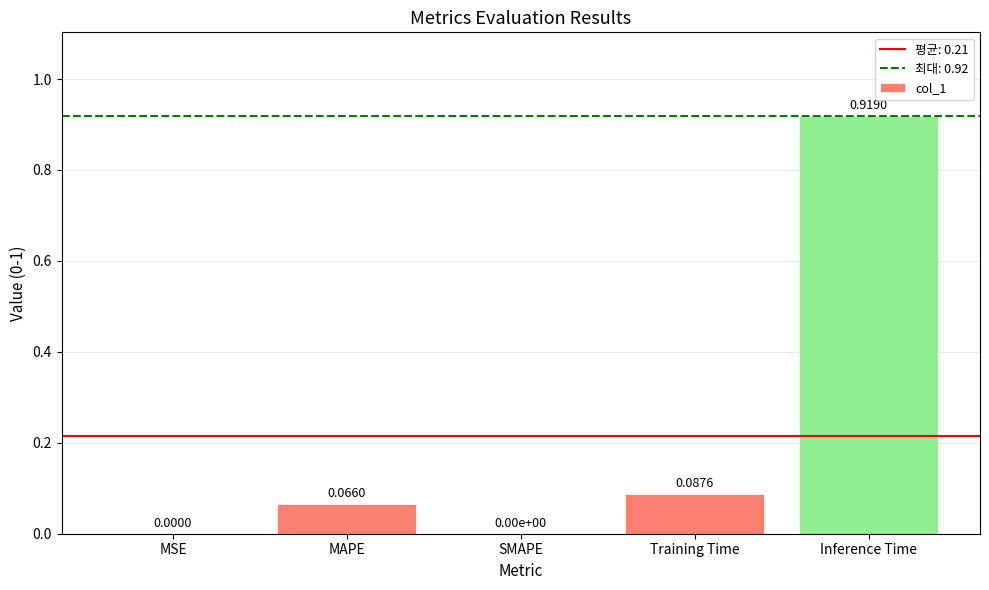

At which category does the chart reach its peak across all series?

Inference Time